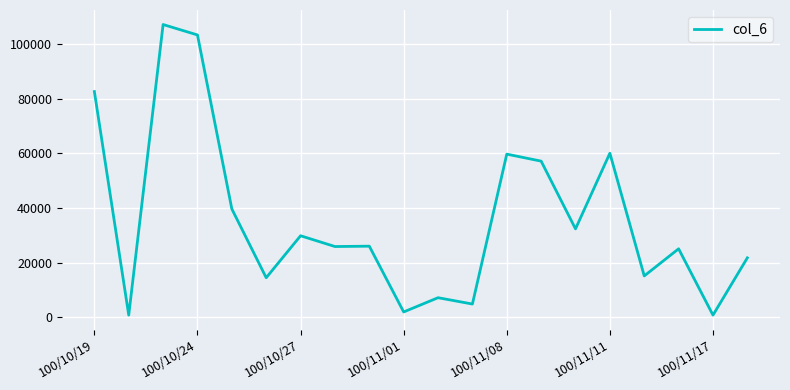

What is the maximum value shown in the chart?

107220